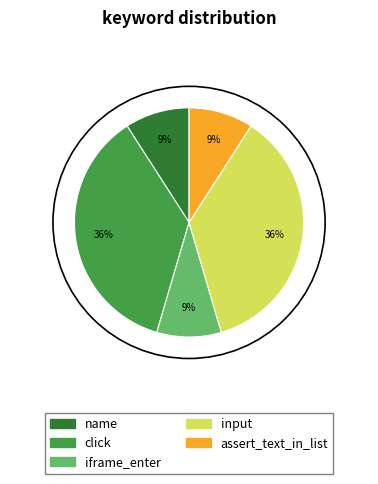

Do iframe_enter and name together represent more than half of the pie?

No